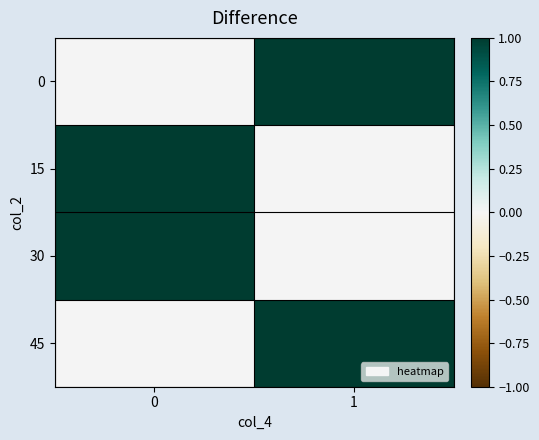

Rank the series at 1 from lowest to highest value.

15, 30, 0, 45